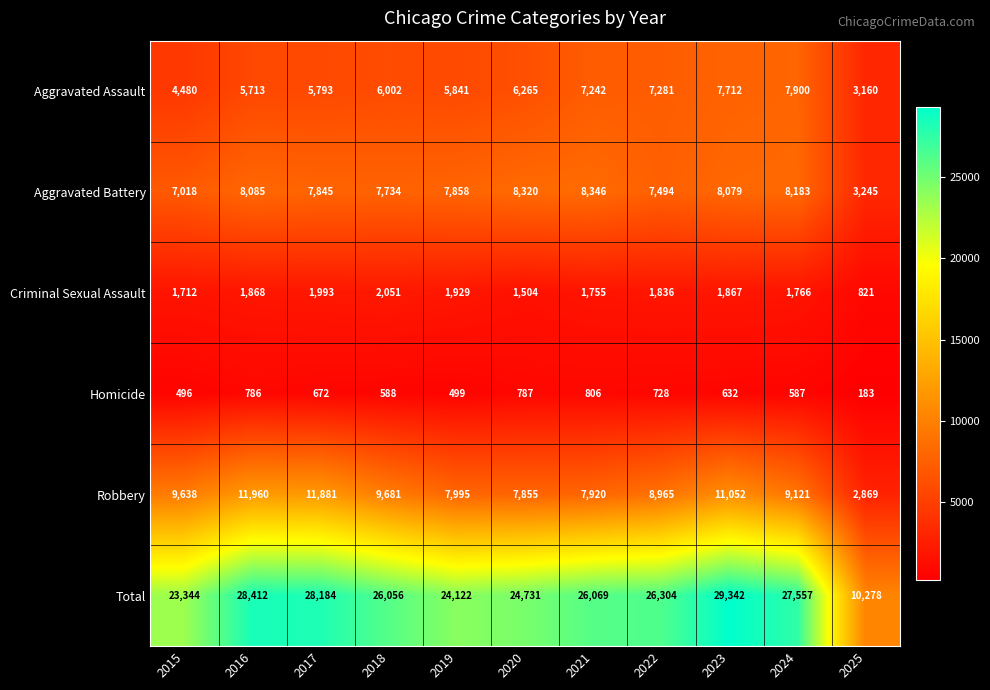

At 2021, list the series in order from largest to smallest.

Total, Aggravated Battery, Robbery, Aggravated Assault, Criminal Sexual Assault, Homicide